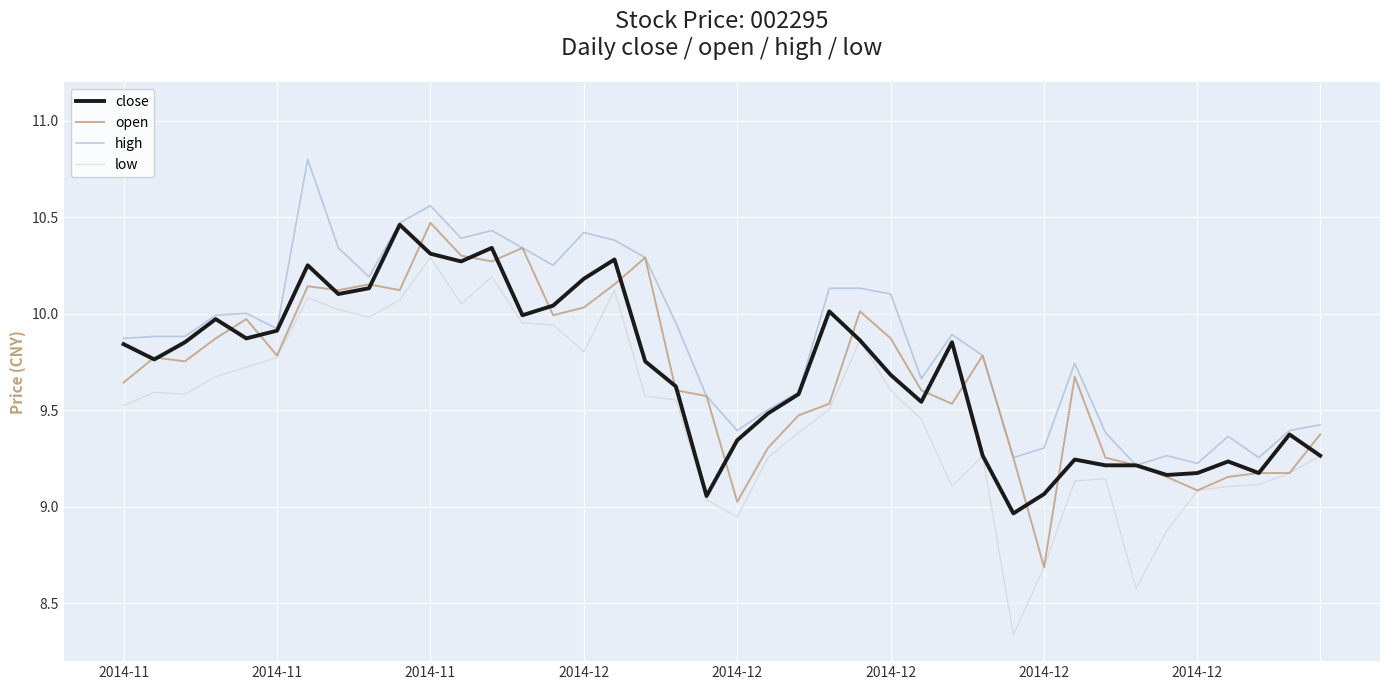

Which series has the largest range (max minus min)?

low